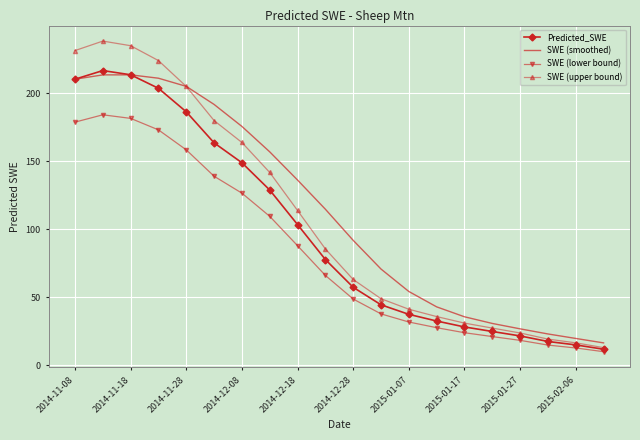

Which series has the largest range (max minus min)?

SWE (upper bound)